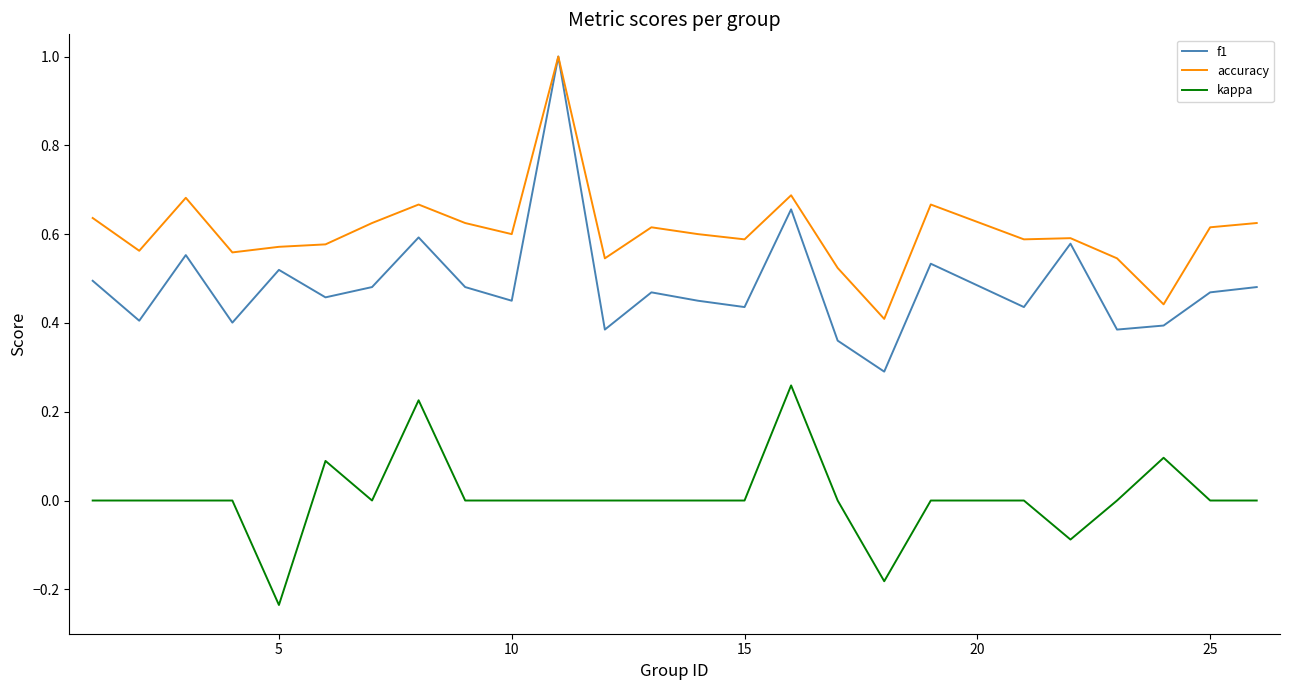

True or false: kappa and accuracy cross at least once.

False